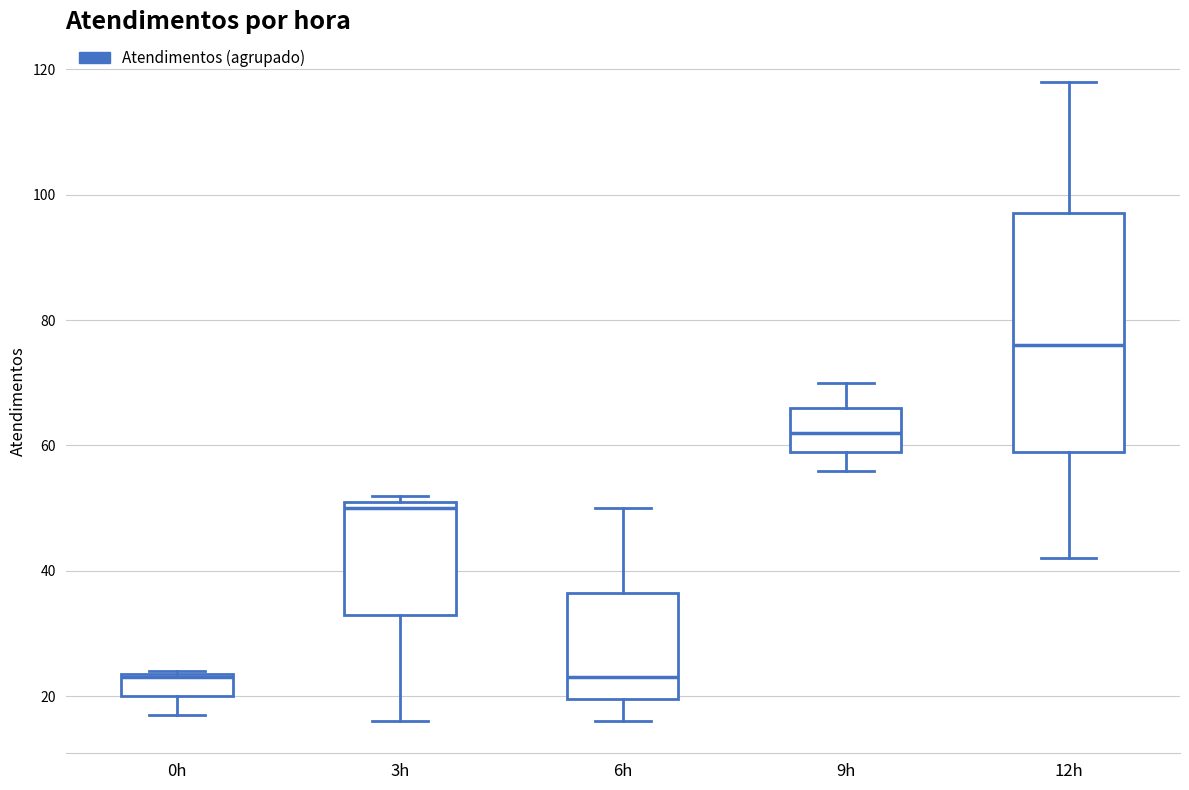

Where does the median line of the box for 9h sit on the y-axis? The values are not printed on the chart, so give them approximately, as read against the axis.

62